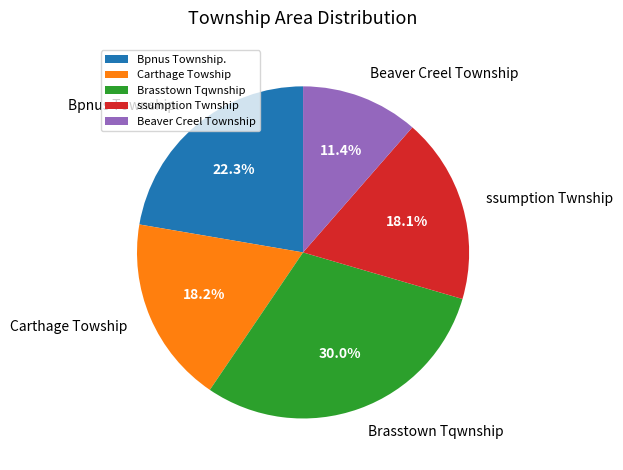

What is the smallest slice in the pie chart?

Beaver Creel Township